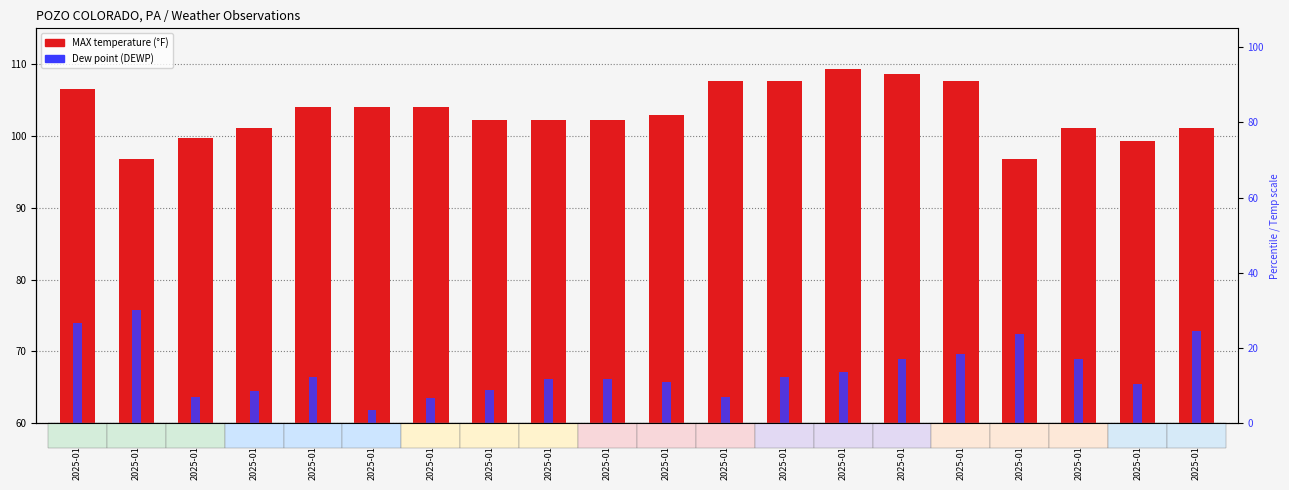

Which label corresponds to the smallest value in the chart?

2025-01-02